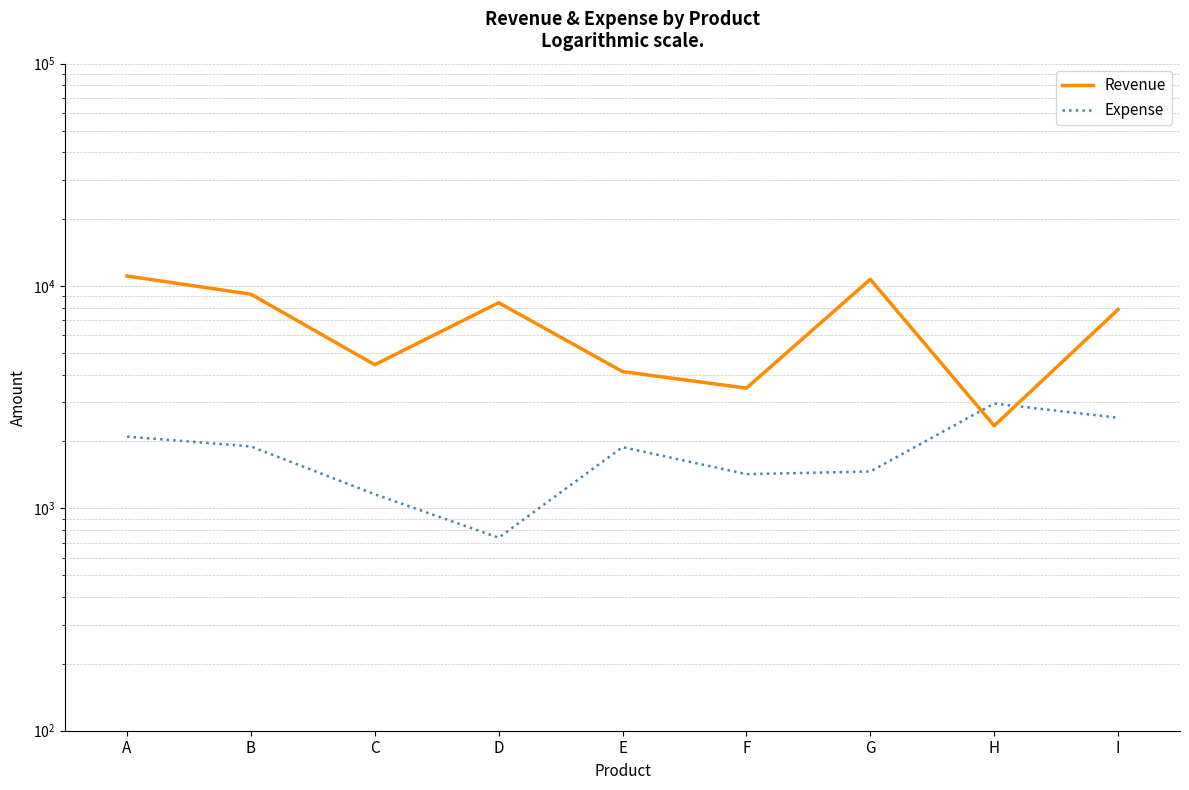

What are all the series names shown in the legend?

Revenue, Expense